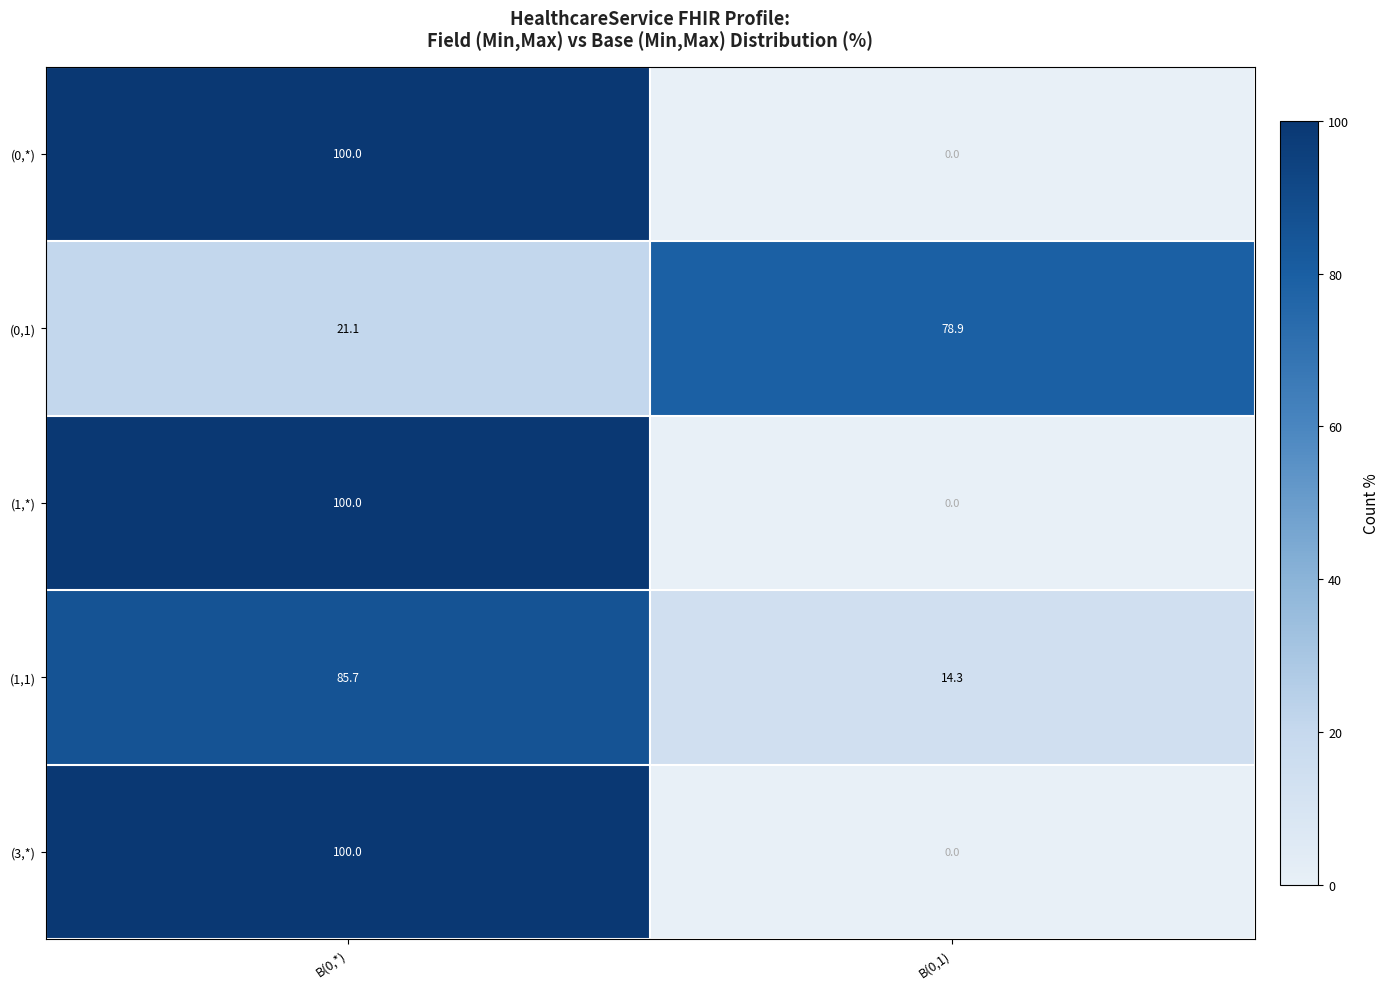

Rank the categories by (1,*) value from lowest to highest.

B(0,1), B(0,*)